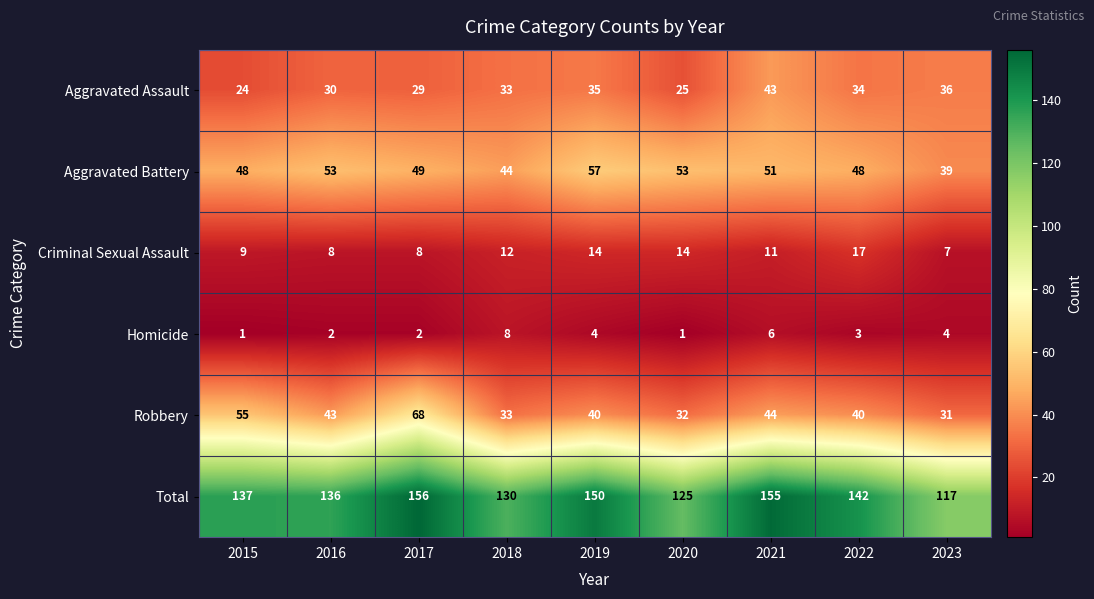

Which series changed the most between 2016 and 2018?

Robbery